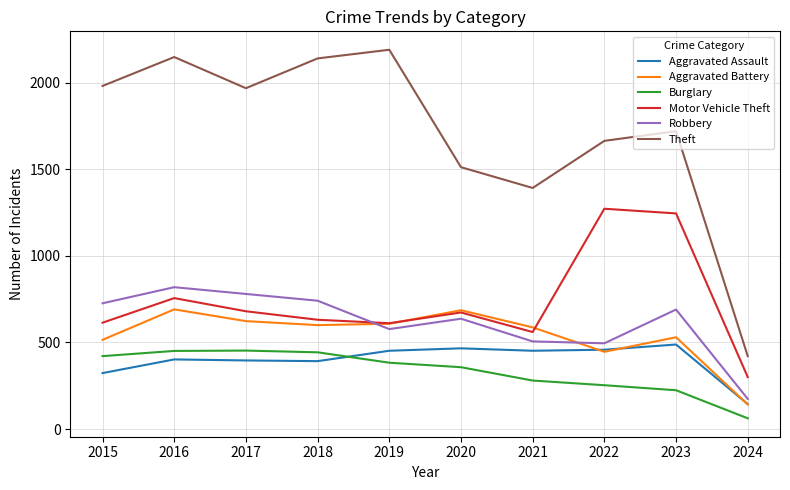

How many lines are shown in the chart?

6